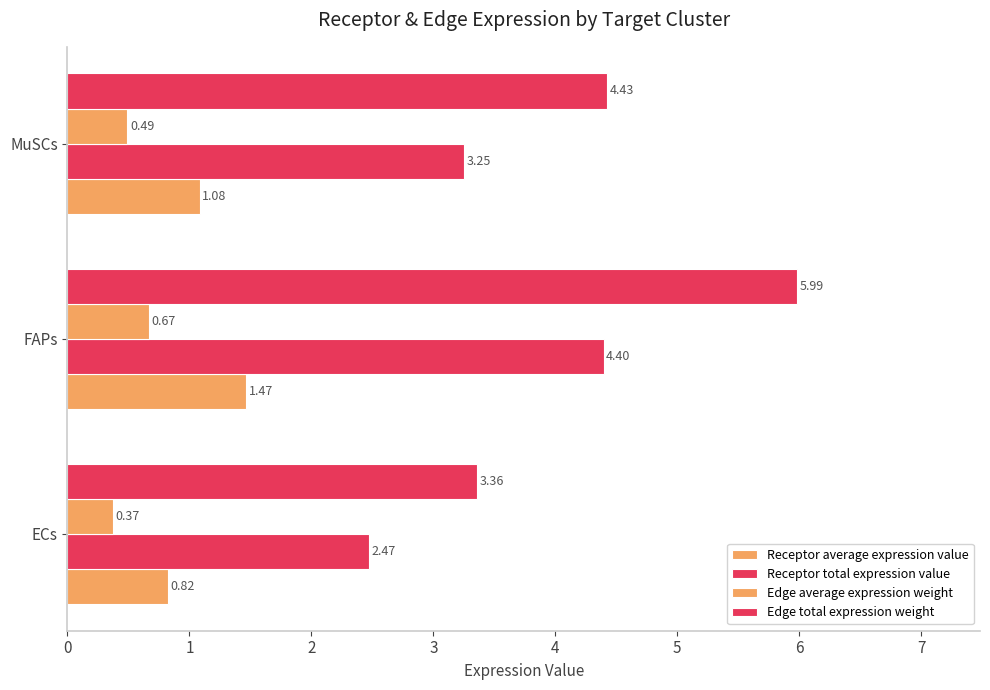

What is the average value of the Receptor average expression value series?

1.1